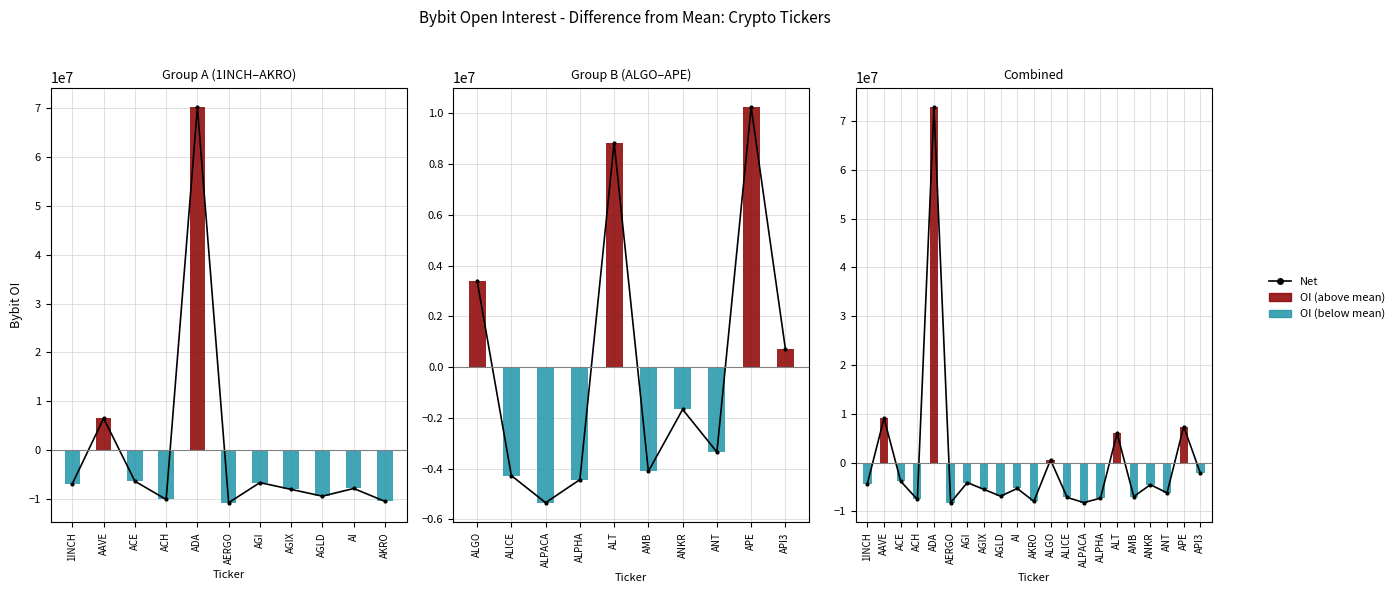

The value at AKRO is -7078437.8. True or false?

False